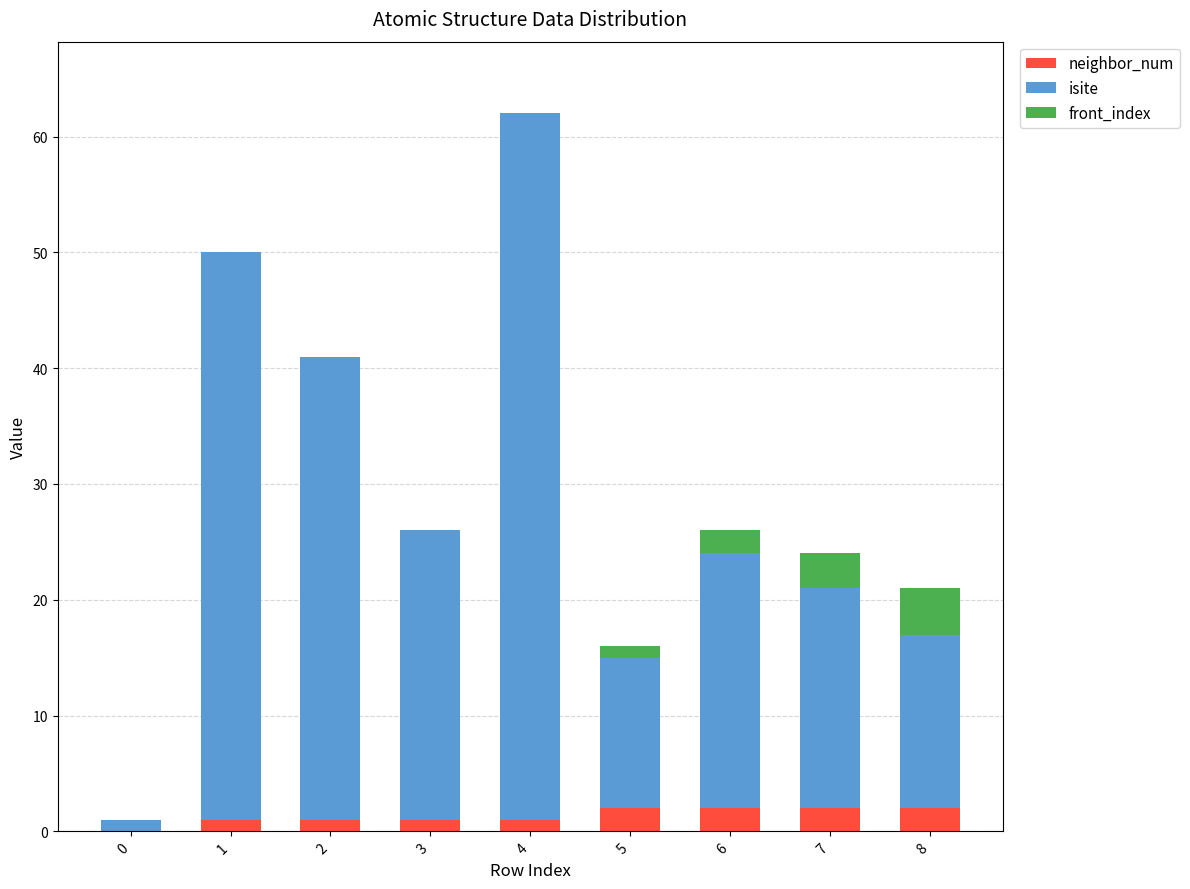

How many distinct data groups are displayed?

3